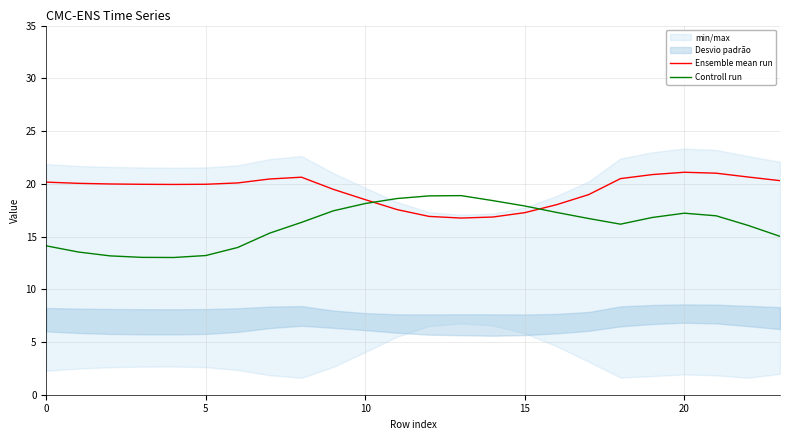

How many lines are shown in the chart?

2